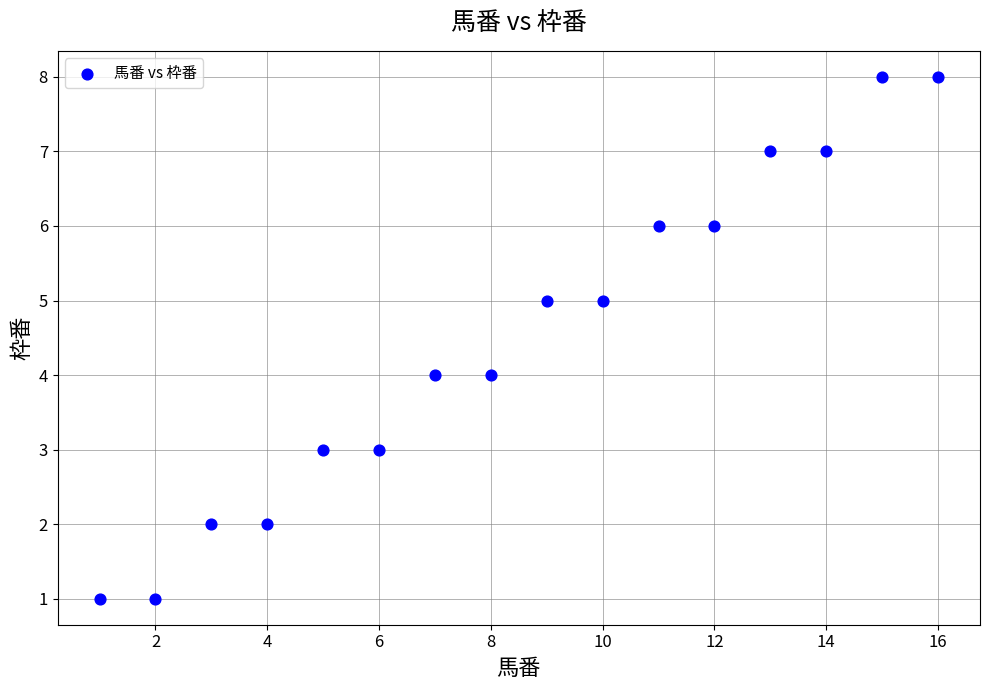

What is the range of X values (max minus min)?

15